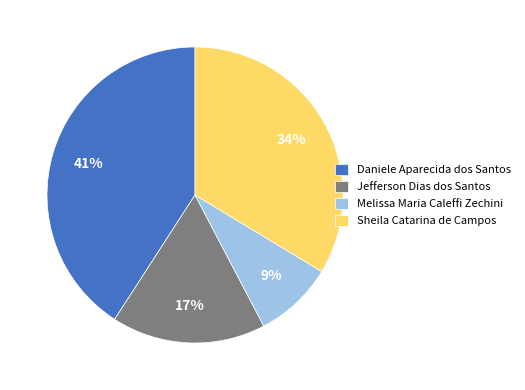

To the nearest percent, what is the average slice percentage?

25%